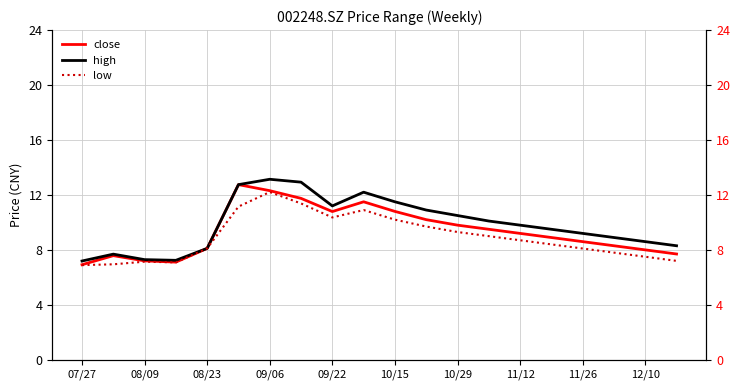

What is the difference between the second highest and minimum values in the close series?

5.4